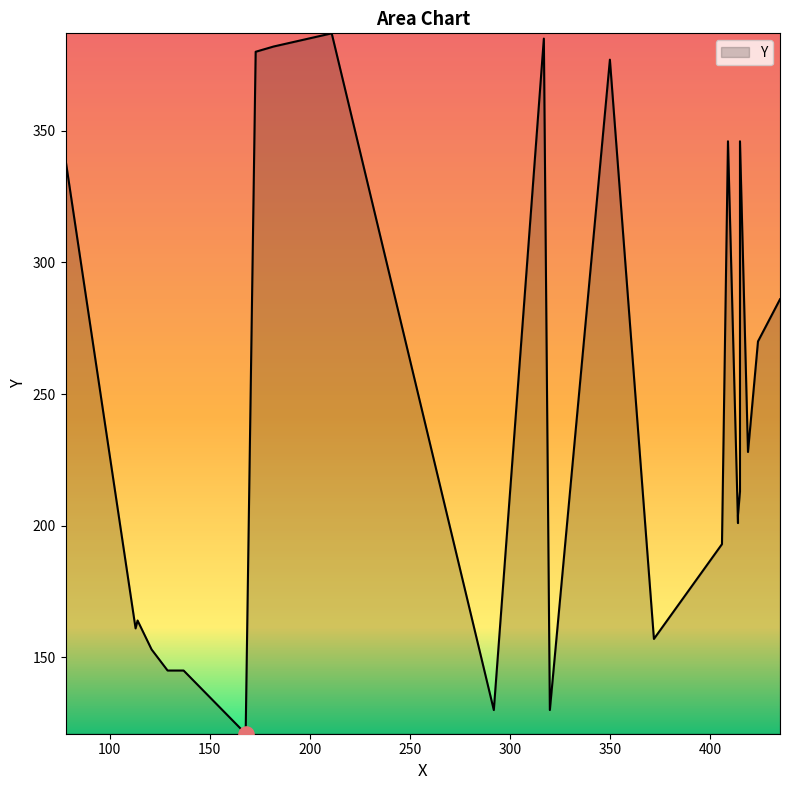

What is the ratio of the value at 419 to the value at 182?

0.6